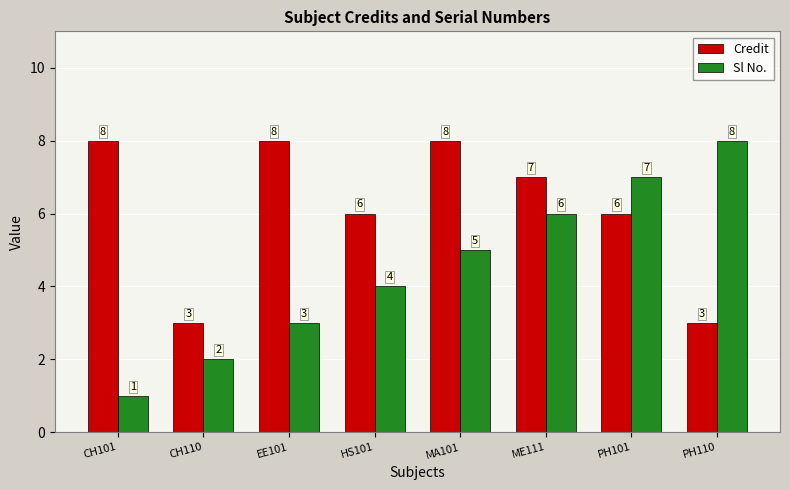

Which series changed the most between CH101 and MA101?

Sl No.